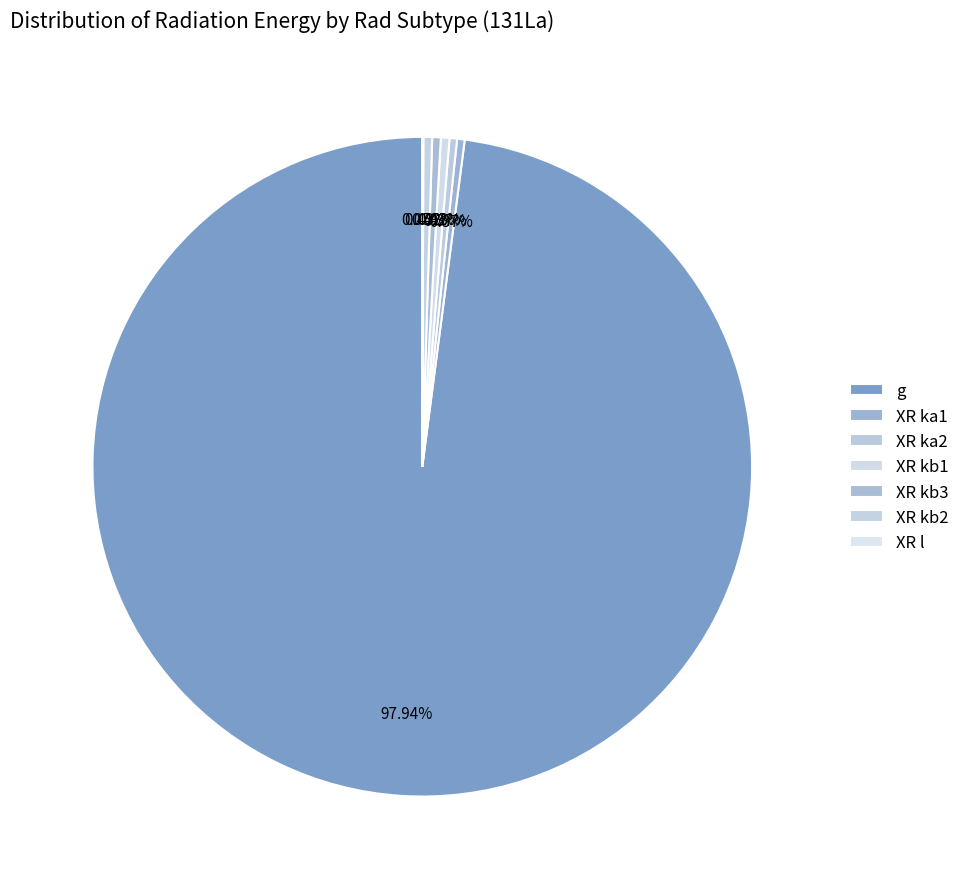

To the nearest percent, what is the difference between the largest and smallest slice percentages?

98%